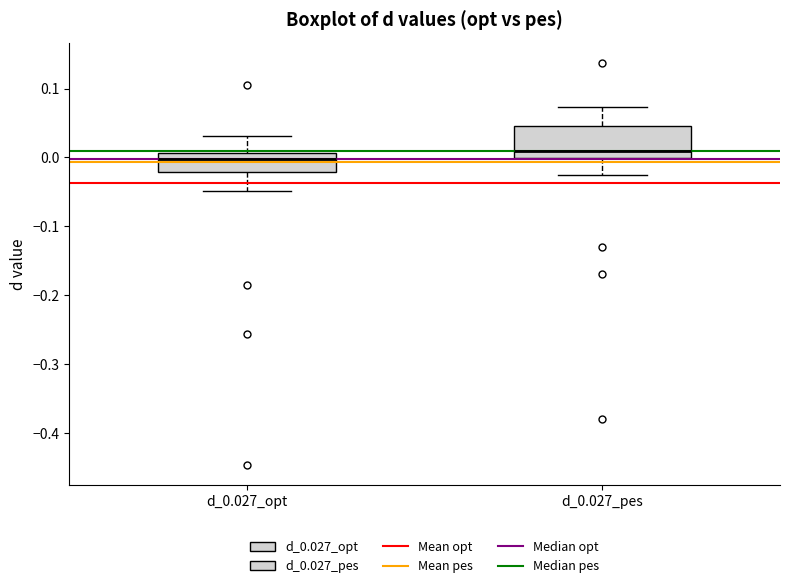

Reading left to right, transcribe this box plot: for each box, give where its median line is, the range the box spans, and where its two whiskers end, as read against the y-axis. The values are not printed on the chart, so give them approximately, as read against the axis.

d_0.027_opt: median 0.00, box -0.02 to 0.01, whiskers -0.05 to 0.03
d_0.027_pes: median 0.01, box 0.00 to 0.04, whiskers -0.03 to 0.07